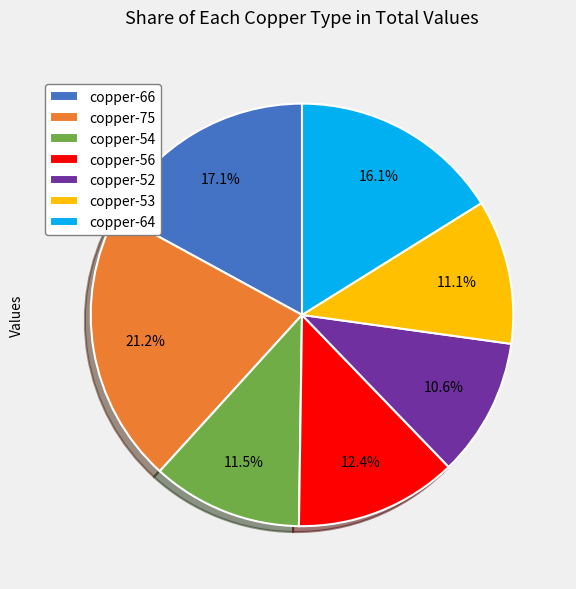

Approximately how many times larger is the value at copper-53 compared to copper-52?

1.0